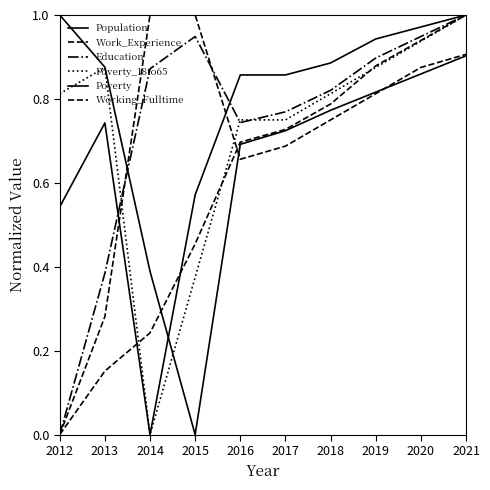

Between 2015 and 2017, which series saw the biggest shift?

Population